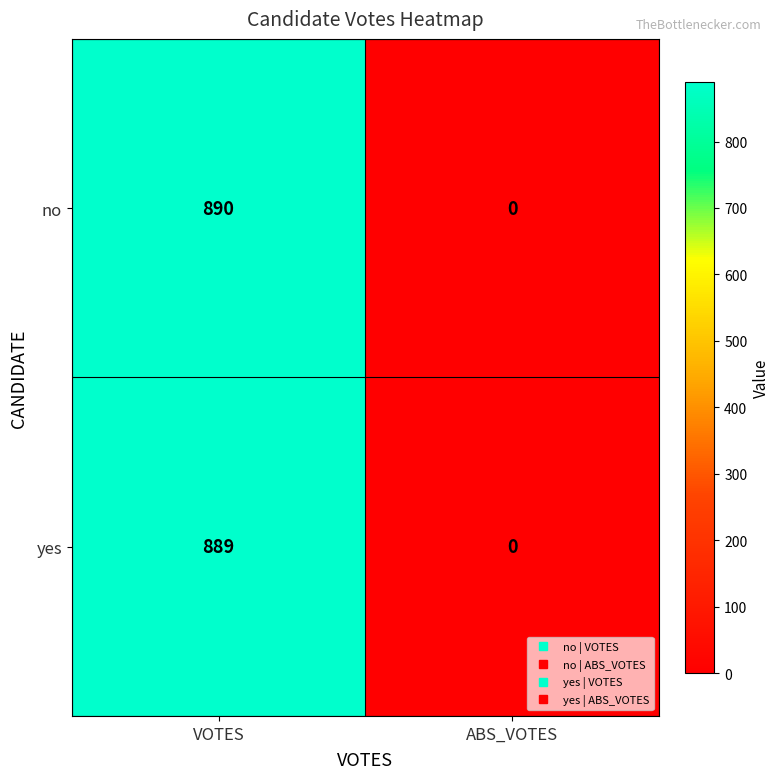

Which label corresponds to the smallest value in the chart?

ABS_VOTES